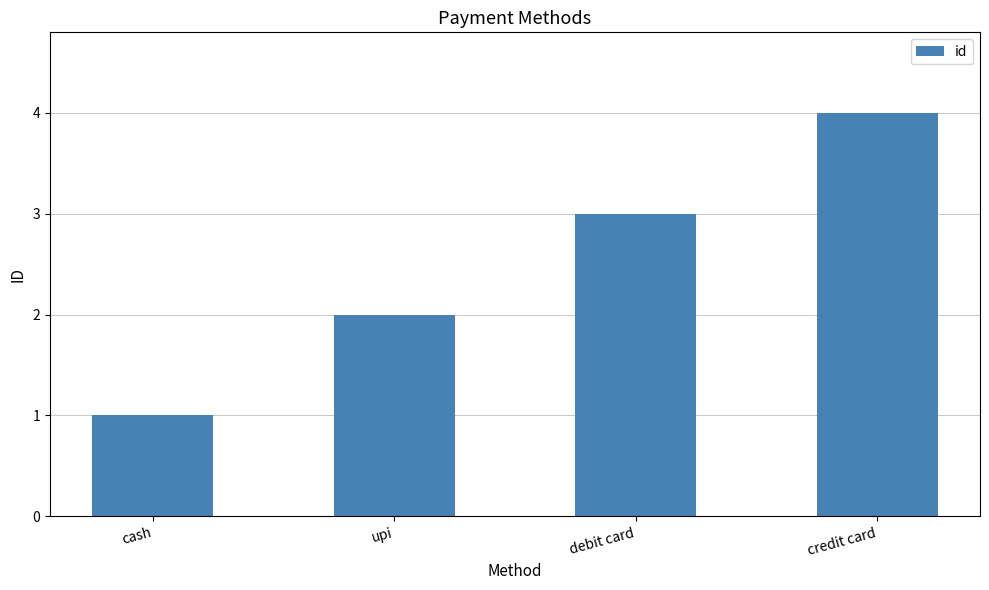

What position from the left is credit card?

4